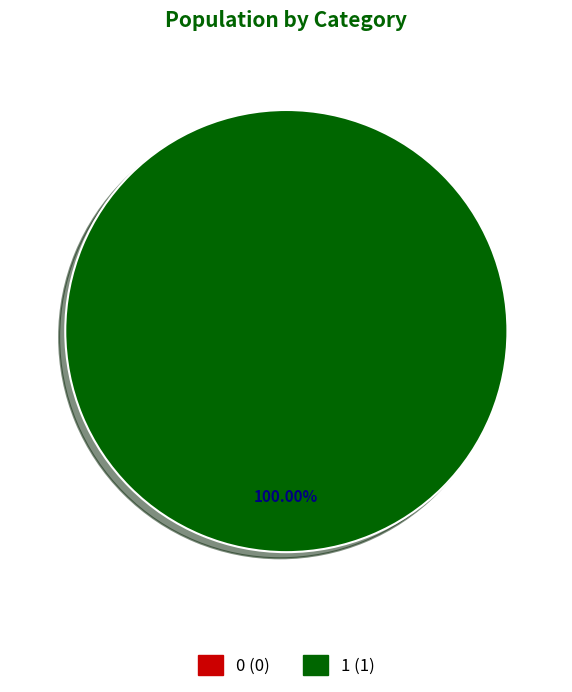

Combined, what portion of the pie is 1 and 0?

100.0%